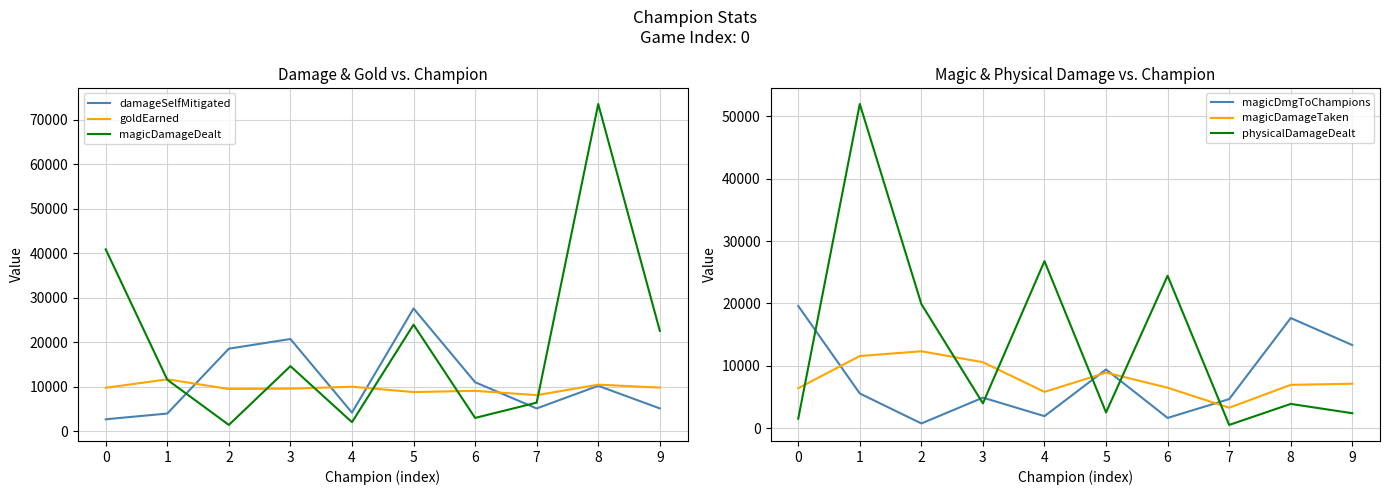

Where is magicDamageTaken nearest to the value 7804?

9